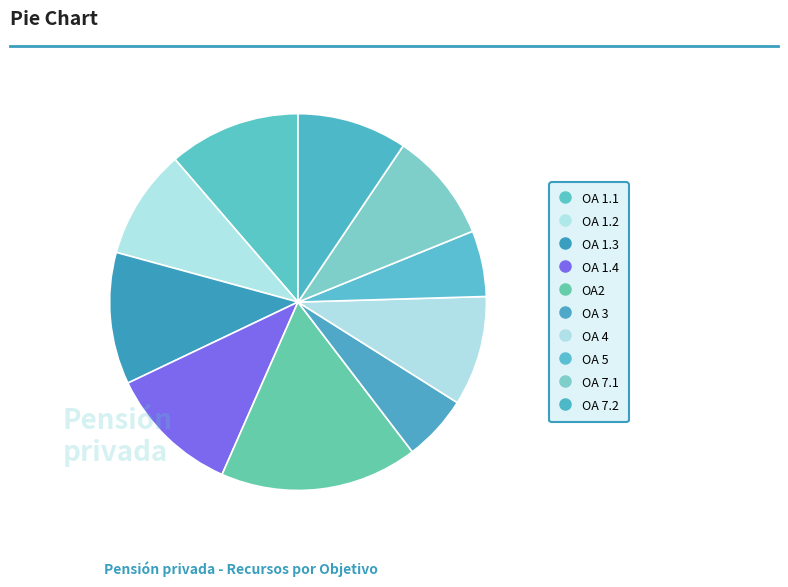

How many slices are in this pie chart?

10